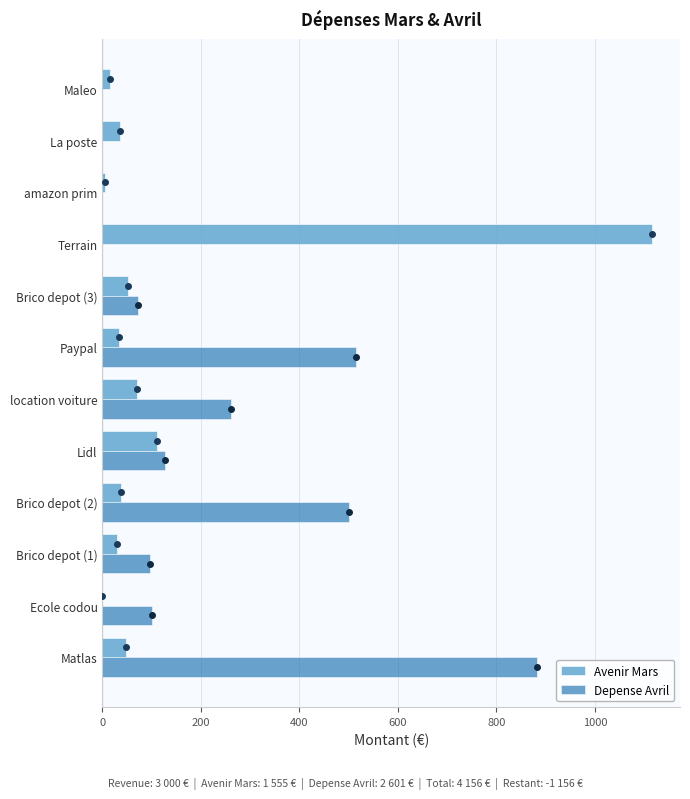

What is the average value of the Depense Avril series?

212.6